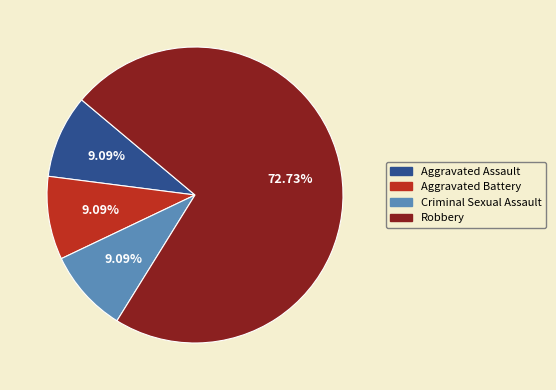

Which category has the biggest portion of the pie?

Robbery